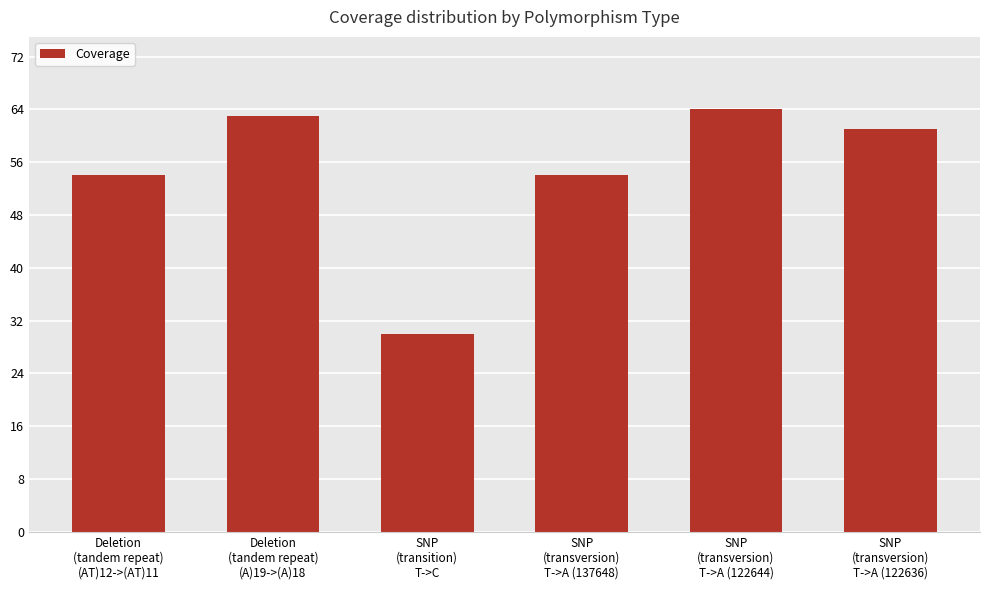

What is the change in value from Deletion
(tandem repeat)
(A)19->(A)18 to SNP
(transversion)
T->A (122644)?

+1